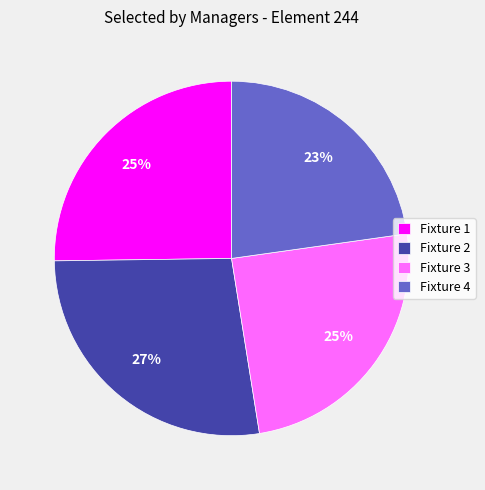

To the nearest percent, what portion does Fixture 1 represent?

25%